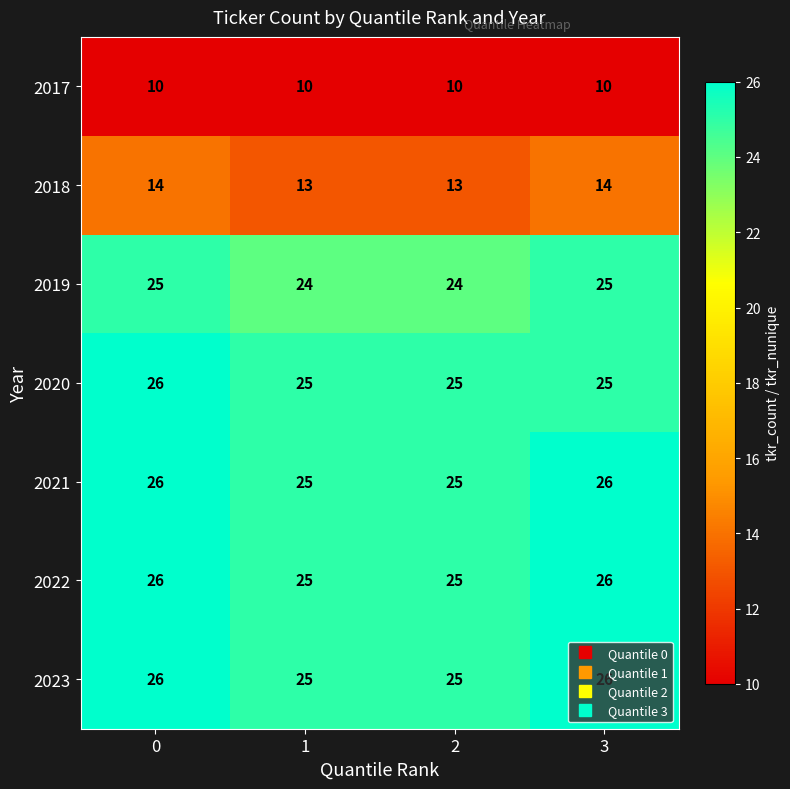

What is the average value of the 2022 series?

26